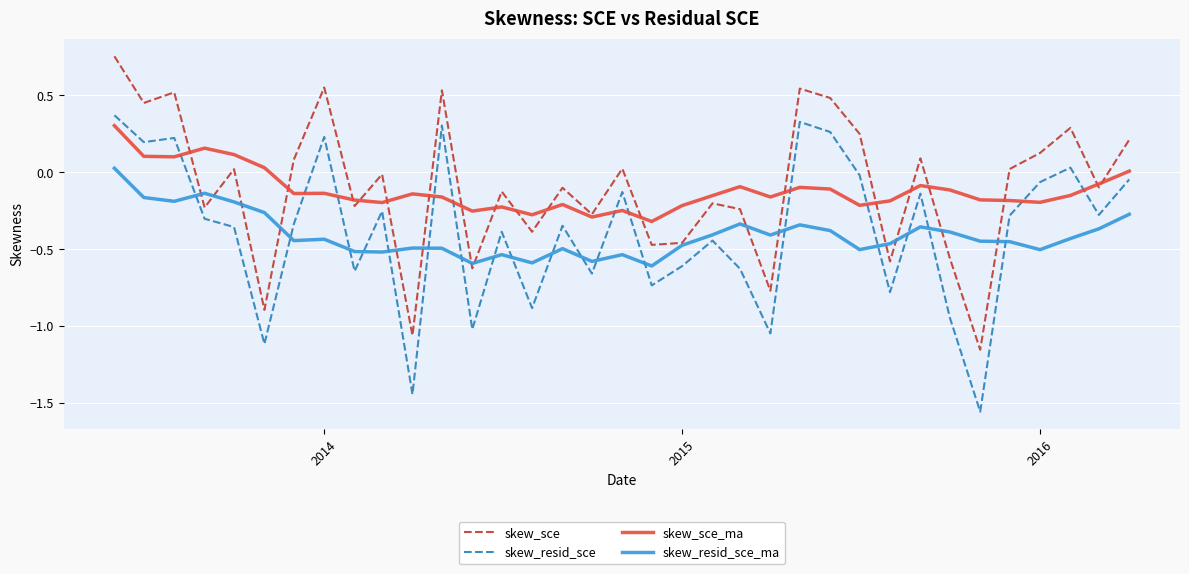

How many times do skew_resid_sce and skew_sce_ma cross each other?

11